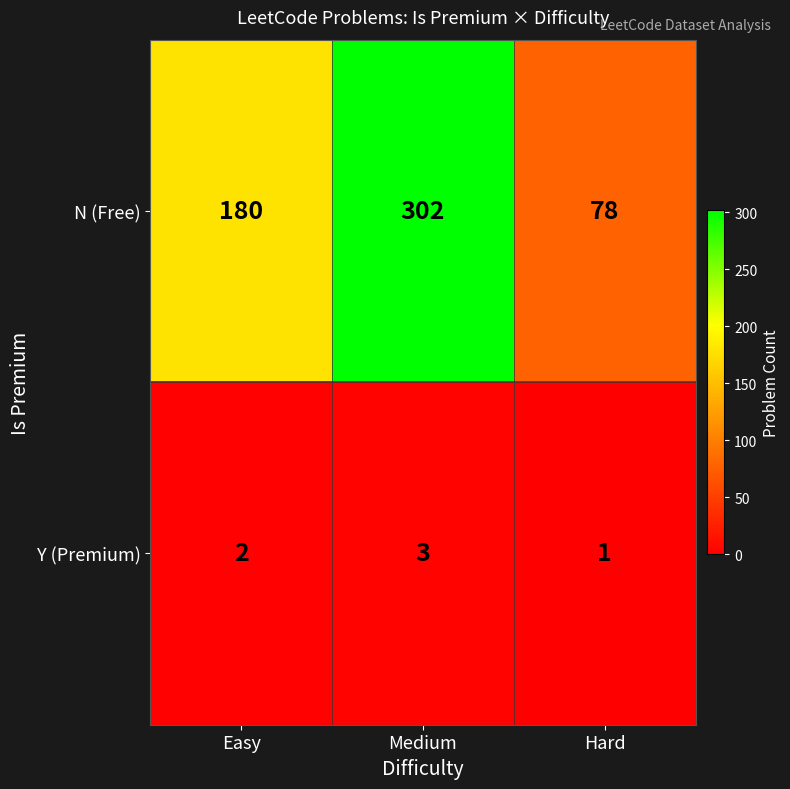

True or false: Y (Premium) has a value of 1 at Hard.

True